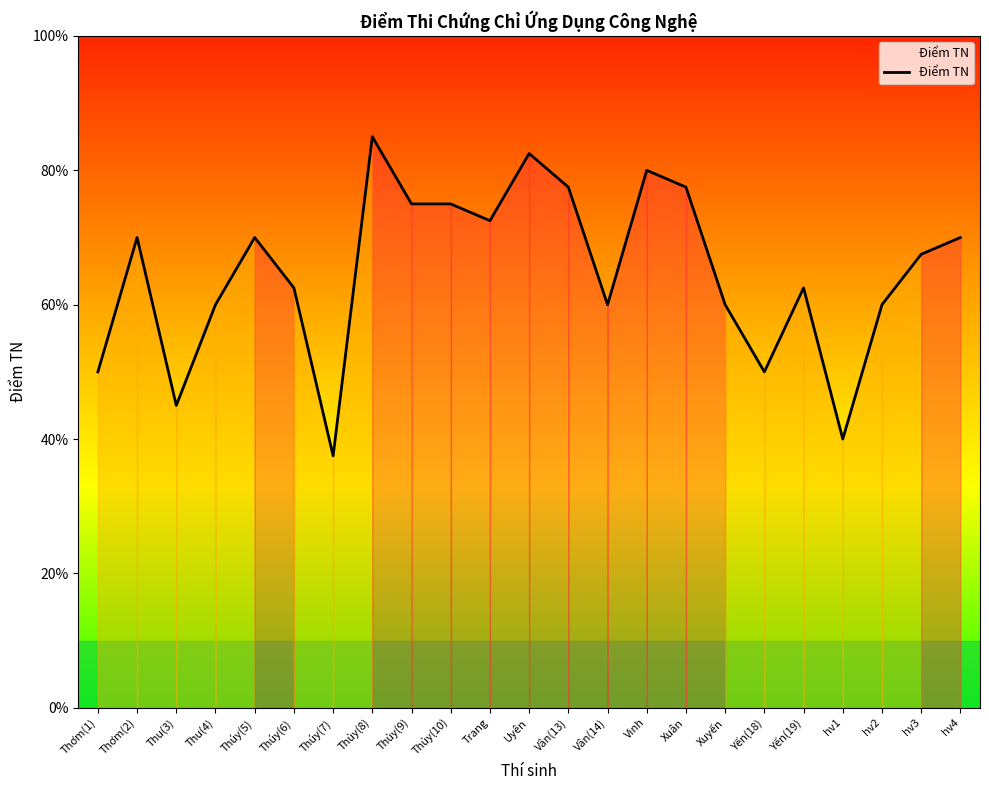

Reading right to left, transcribe all the data shown in this chart.

hv4=7.0	hv3=6.8	hv2=6.0	hv1=4.0	Yến(19)=6.2	Yến(18)=5.0	Xuyến=6.0	Xuân=7.8	Vinh=8.0	Vân(14)=6.0	Vân(13)=7.8	Uyên=8.2	Trang=7.2	Thủy(10)=7.5	Thủy(9)=7.5	Thủy(8)=8.5	Thúy(7)=3.8	Thúy(6)=6.2	Thúy(5)=7.0	Thu(4)=6.0	Thu(3)=4.5	Thơm(2)=7.0	Thơm(1)=5.0